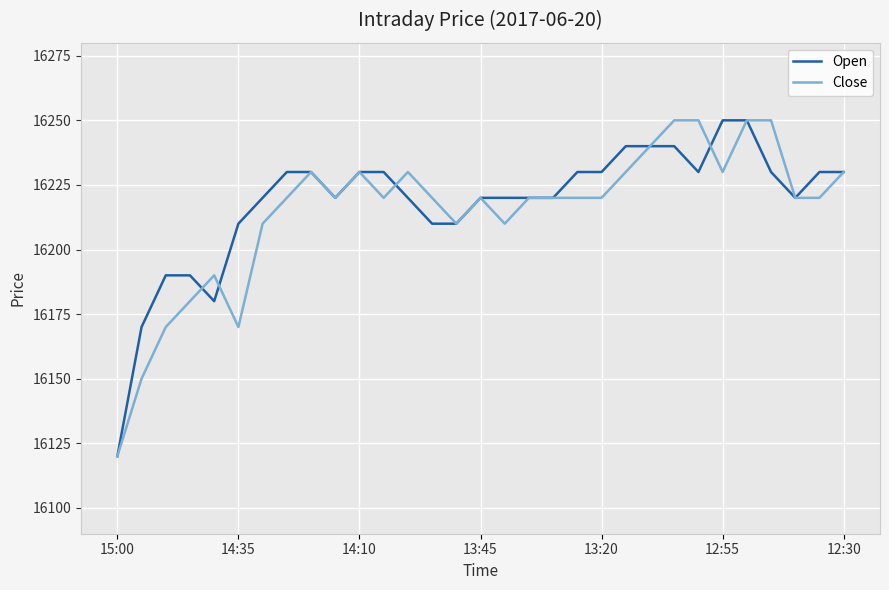

How many series are shown in this chart?

2